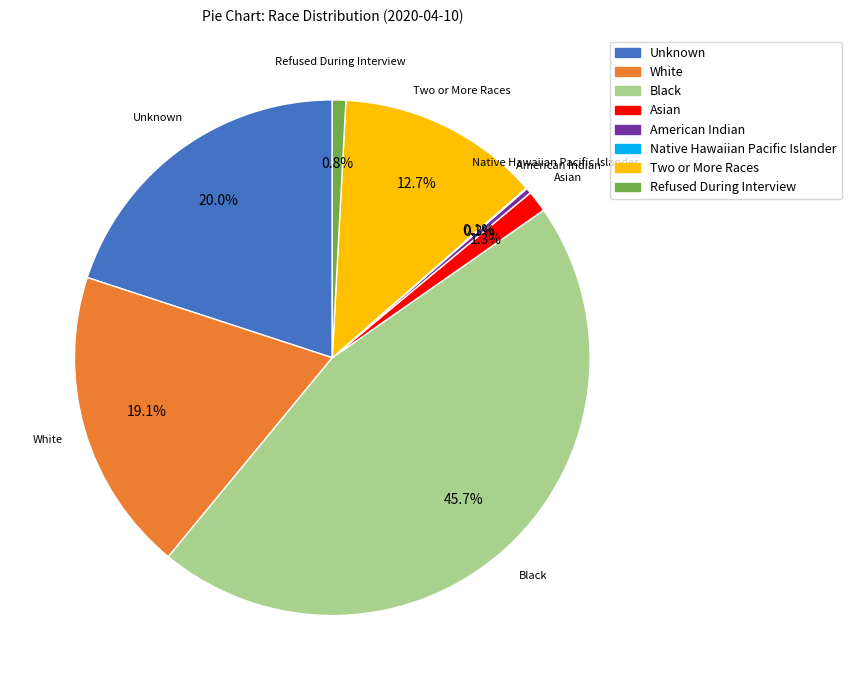

Which category has the biggest portion of the pie?

Black